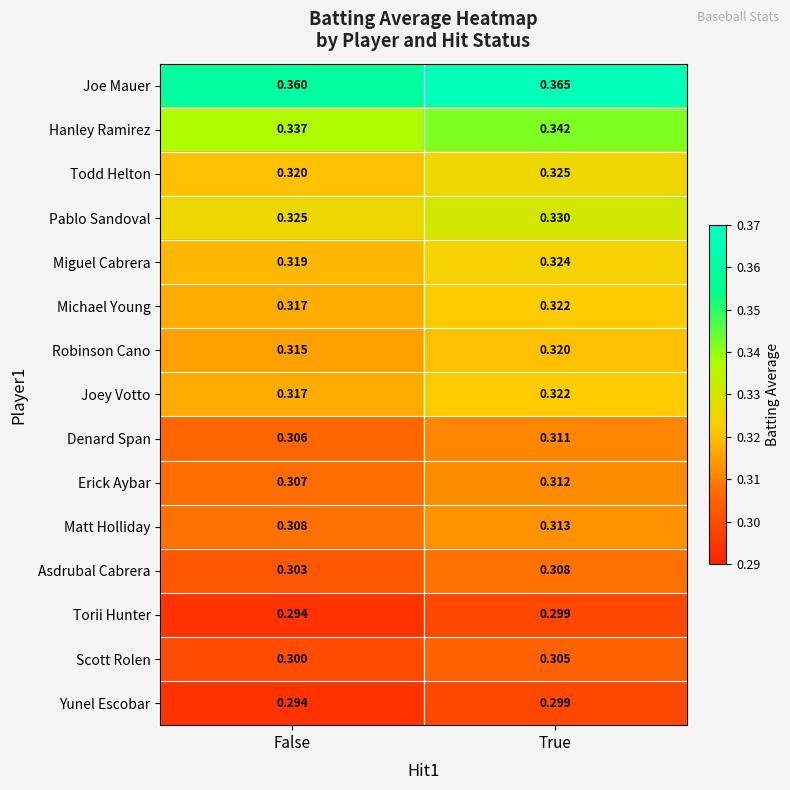

Which category has the lowest value in the Yunel Escobar series?

False